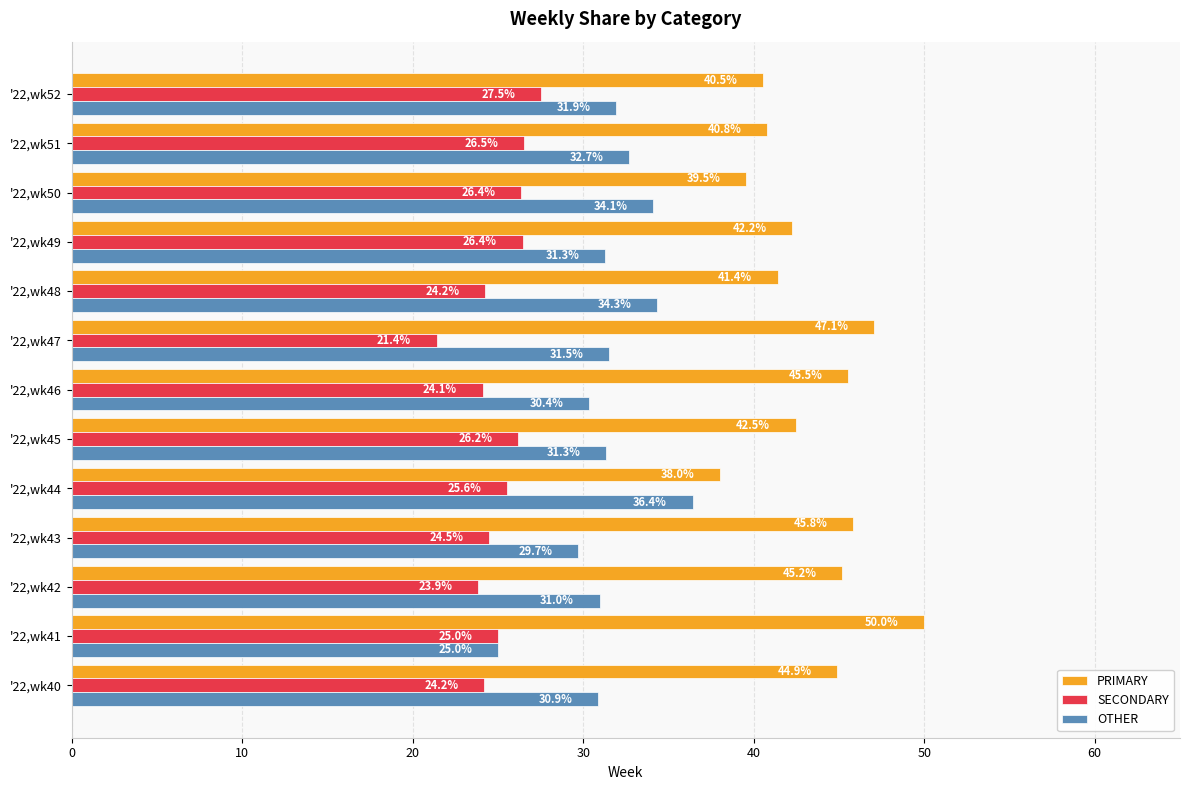

What is the spread (max minus min) of values at '22,wk45?

16.3